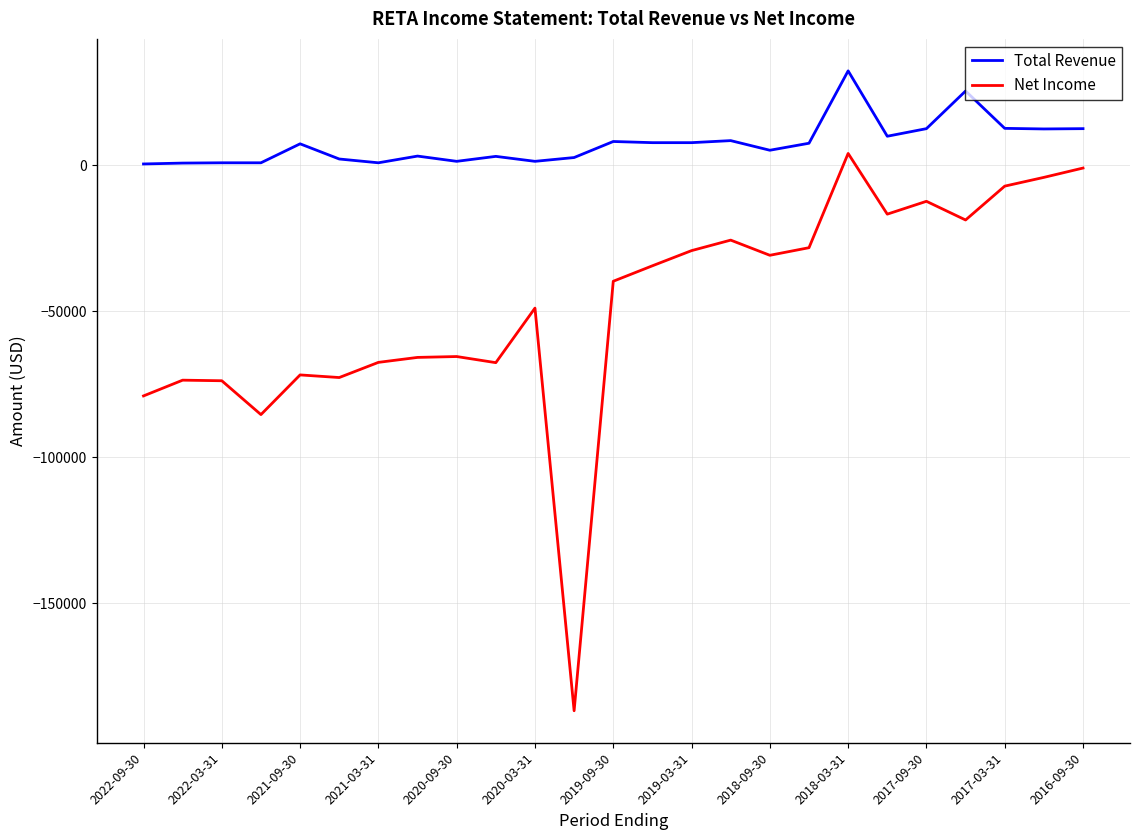

Rank the series by their average value, from lowest to highest.

Net Income, Total Revenue